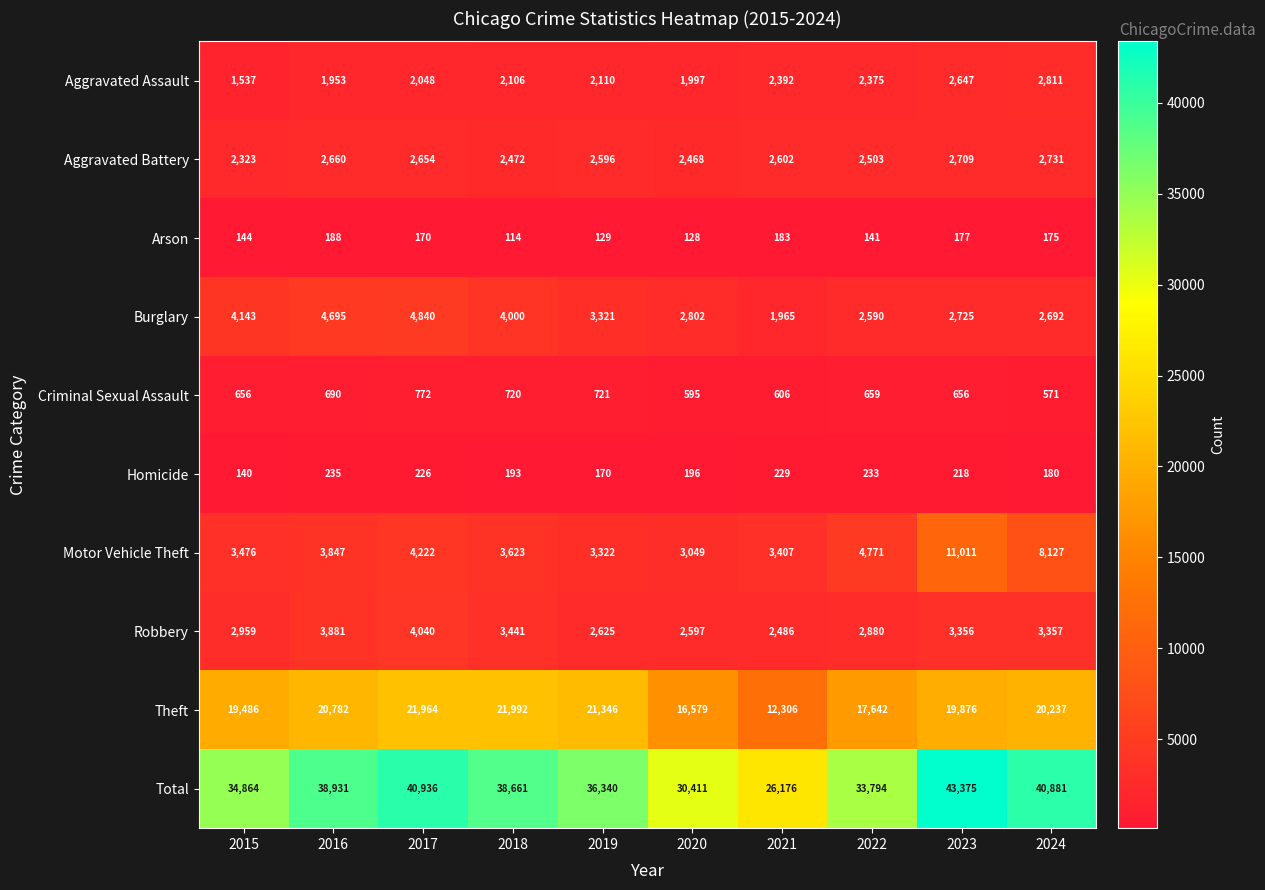

What is the difference between the highest and lowest values at 2018?

38547